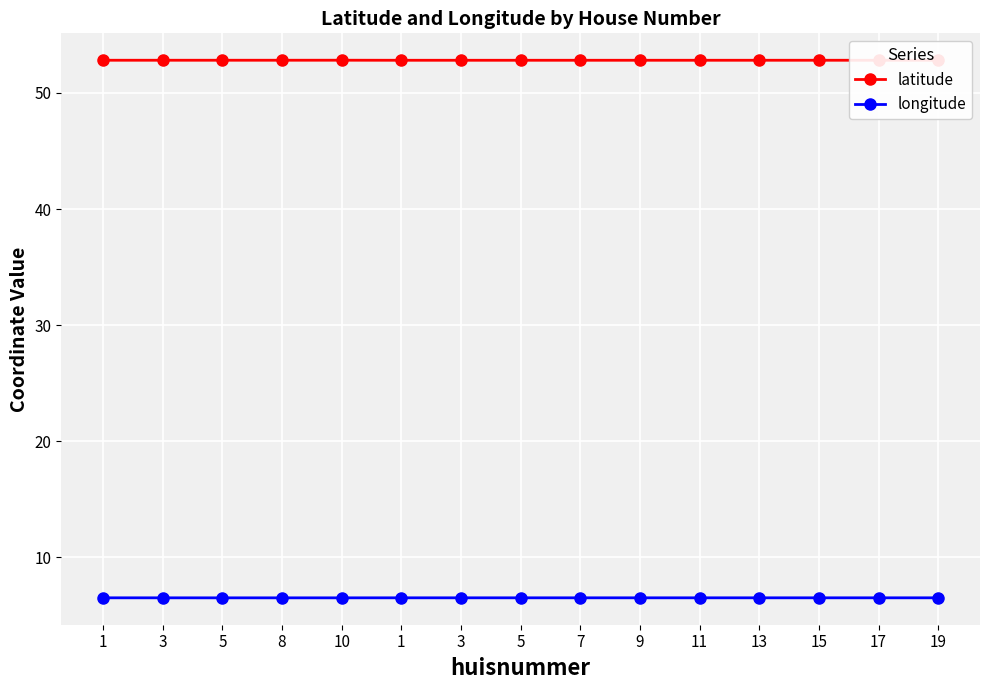

Does the chart have visible grid lines?

Yes